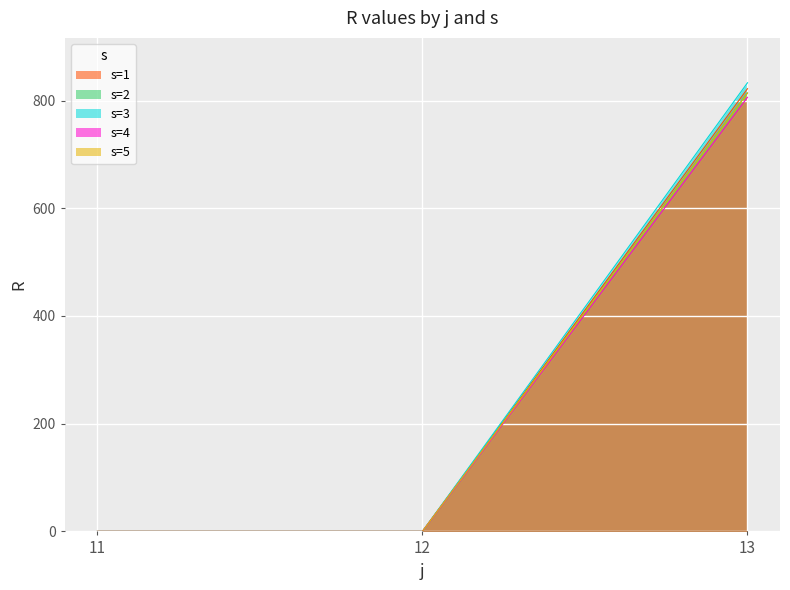

Which category has the lowest value across all series?

11